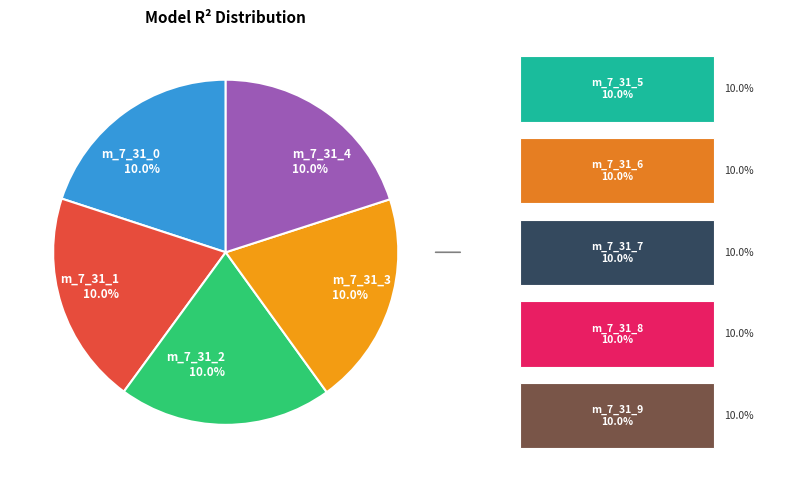

Which category has the smallest portion of the pie?

model_7_31_0